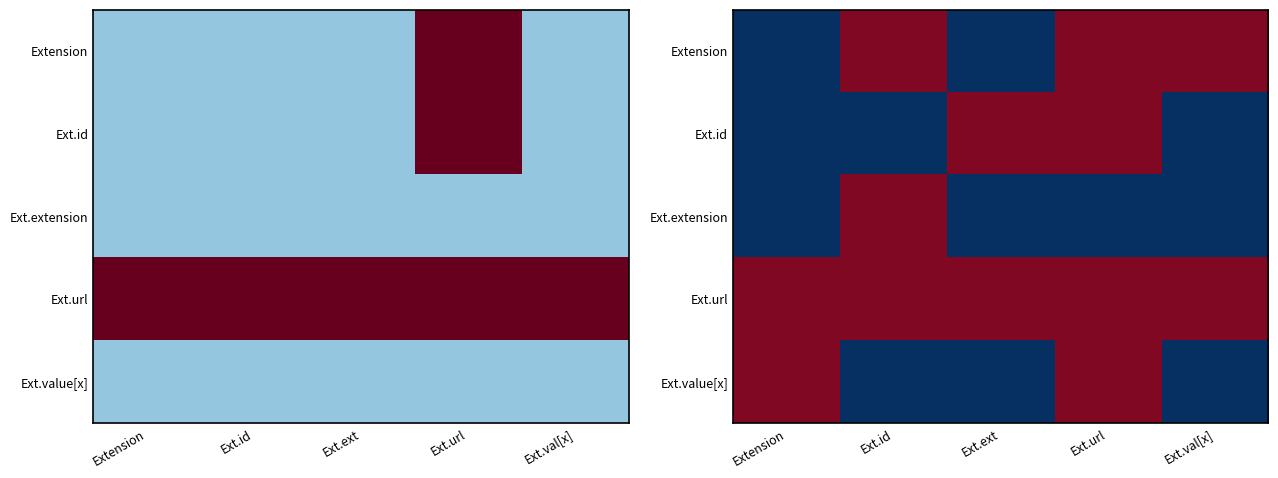

What is the difference between the highest and lowest values at Ext.ext?

1.0